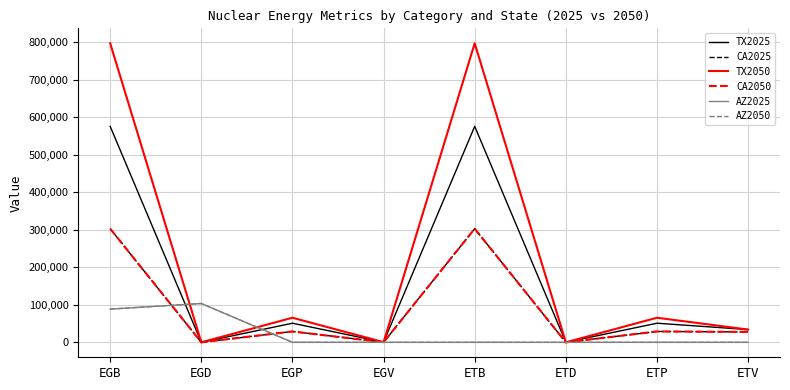

Reading right to left, extract all data points from this chart.

TX2025: ETV=34000.3	ETP=50945.8	ETD=0.7	ETB=575800.6	EGV=317.6	EGP=50945.8	EGD=0.7	EGB=575800.6
CA2025: ETV=27754.0	ETP=28944.6	ETD=0.5	ETB=302946.8	EGV=176.2	EGP=28944.6	EGD=0.5	EGB=302946.8
TX2050: ETV=34000.3	ETP=65548.2	ETD=1.0	ETB=797262.4	EGV=439.7	EGP=65548.2	EGD=1.0	EGB=797262.4
CA2050: ETV=27754.0	ETP=28944.6	ETD=0.5	ETB=302946.8	EGV=176.2	EGP=28944.6	EGD=0.5	EGB=302946.8
AZ2025: ETV=0.0	ETP=0.0	ETD=0.0	ETB=0.0	EGV=0.0	EGP=0.0	EGD=103493.5	EGB=88571.4
AZ2050: ETV=0.0	ETP=0.0	ETD=0.0	ETB=0.0	EGV=0.0	EGP=0.0	EGD=103493.5	EGB=88571.4